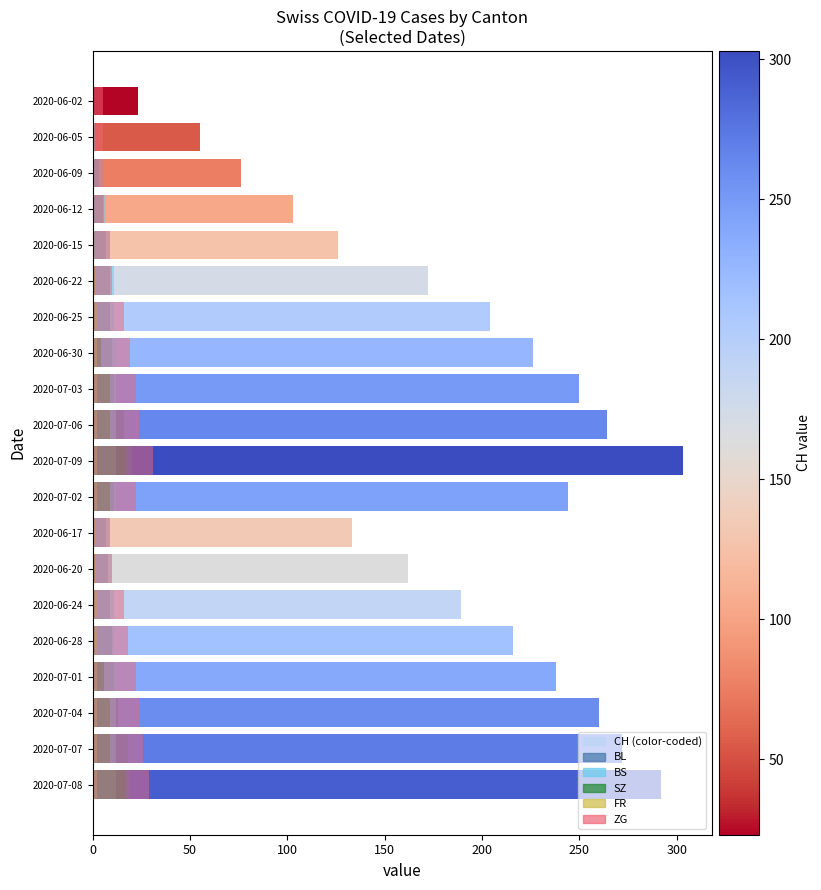

The value of ZG at 2020-06-05 is 5. True or false?

True